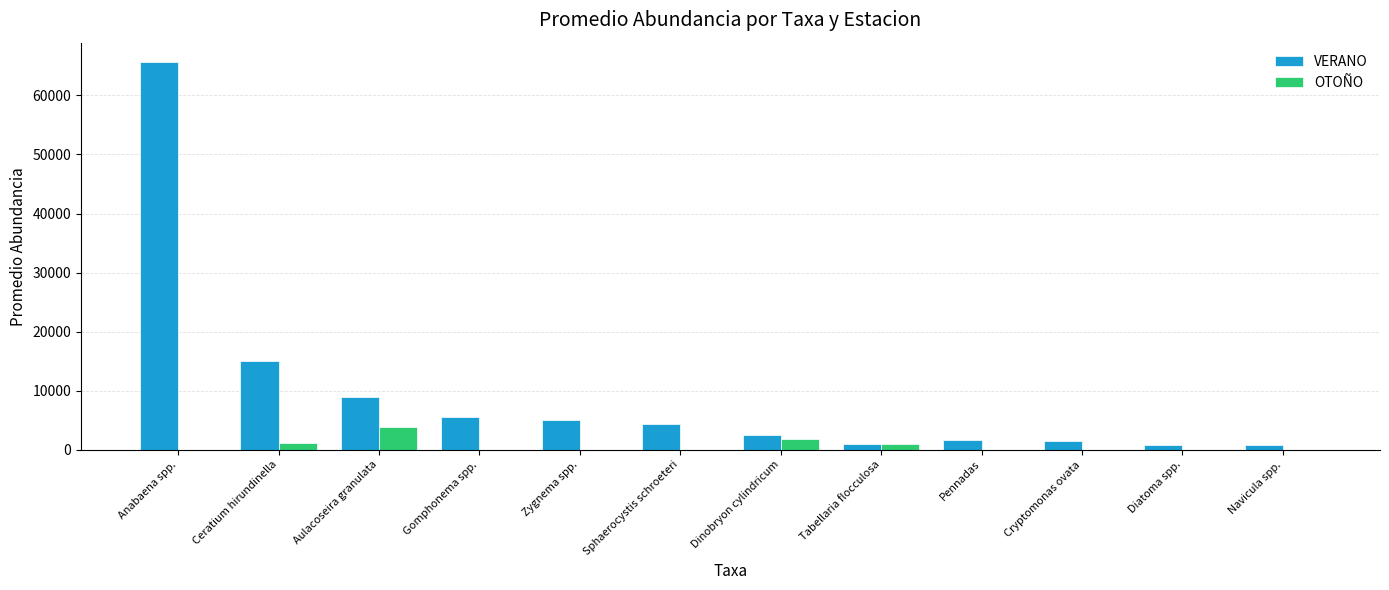

What is the sum of all OTOÑO values?

7974.4